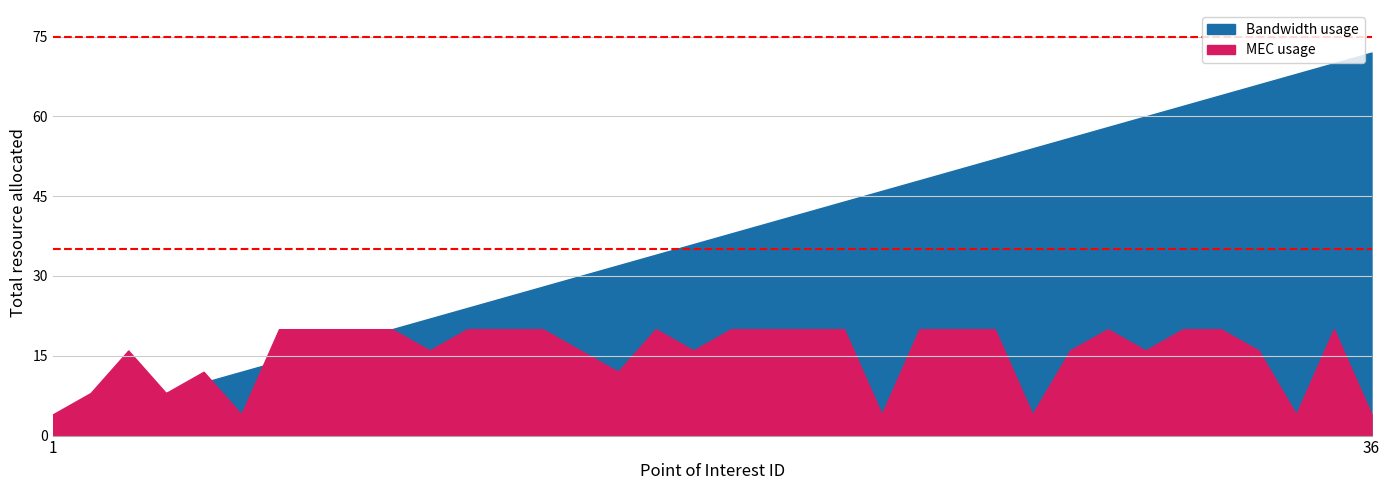

What is the value of the Review_ID point at the 25th from the left?

25